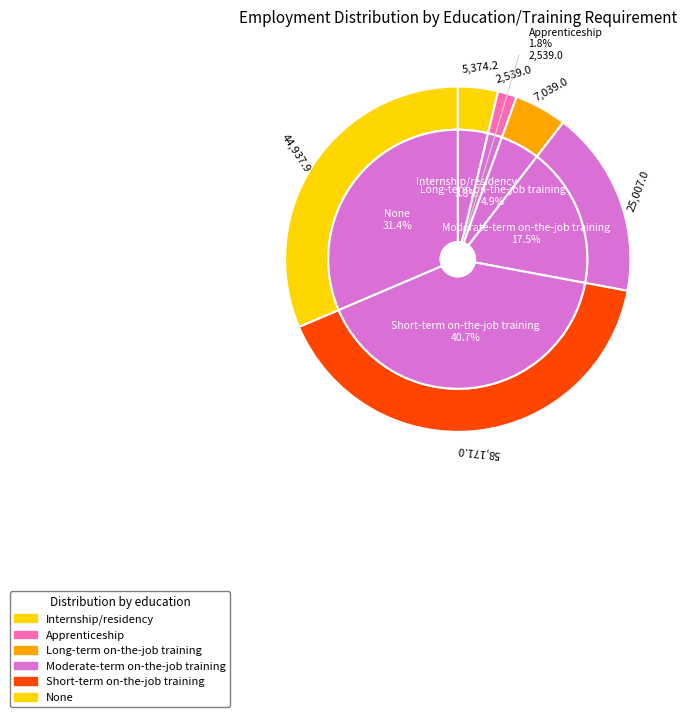

Is there any slice that represents more than half of the pie?

No